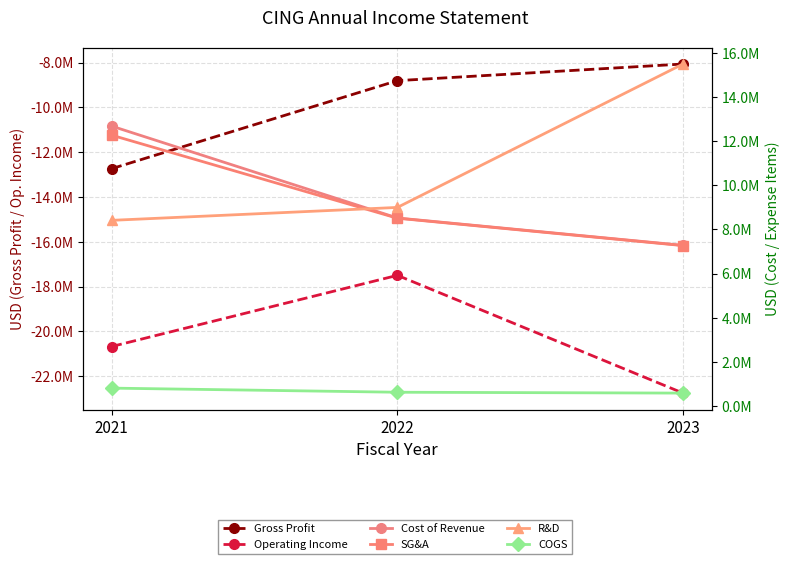

Which has a higher value, 2022 or 2021?

2022